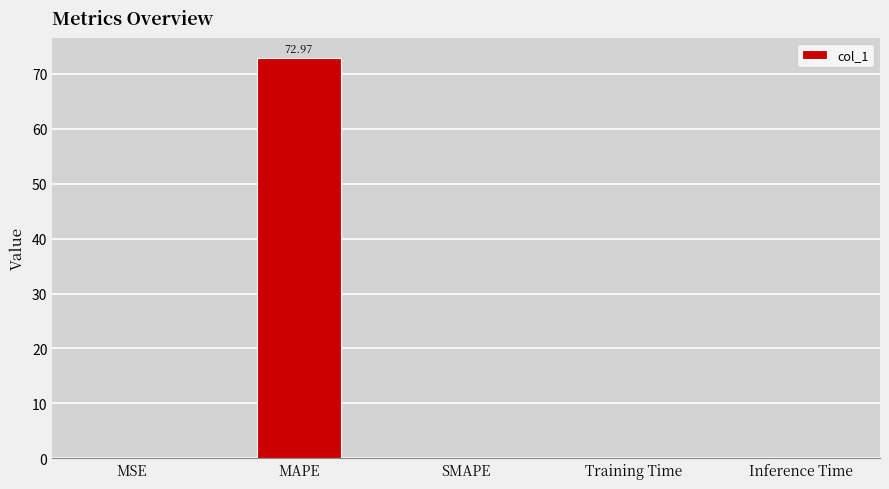

The chart shows a value of 0.0 at SMAPE. True or false?

True